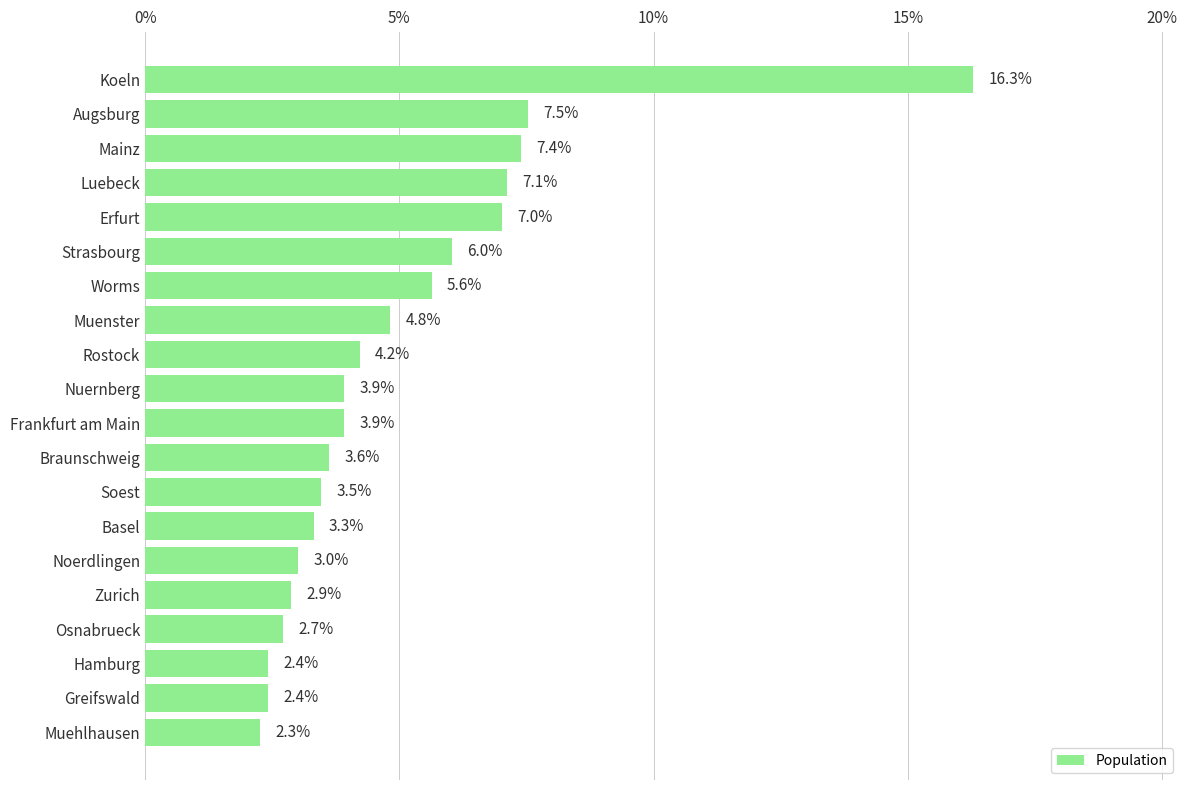

What position from the top is Hamburg?

18